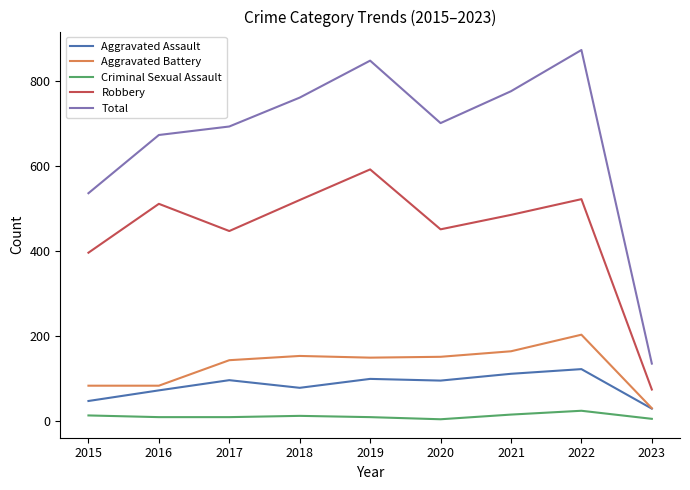

What is the sum of the Criminal Sexual Assault values at 2018 and 2020?

14